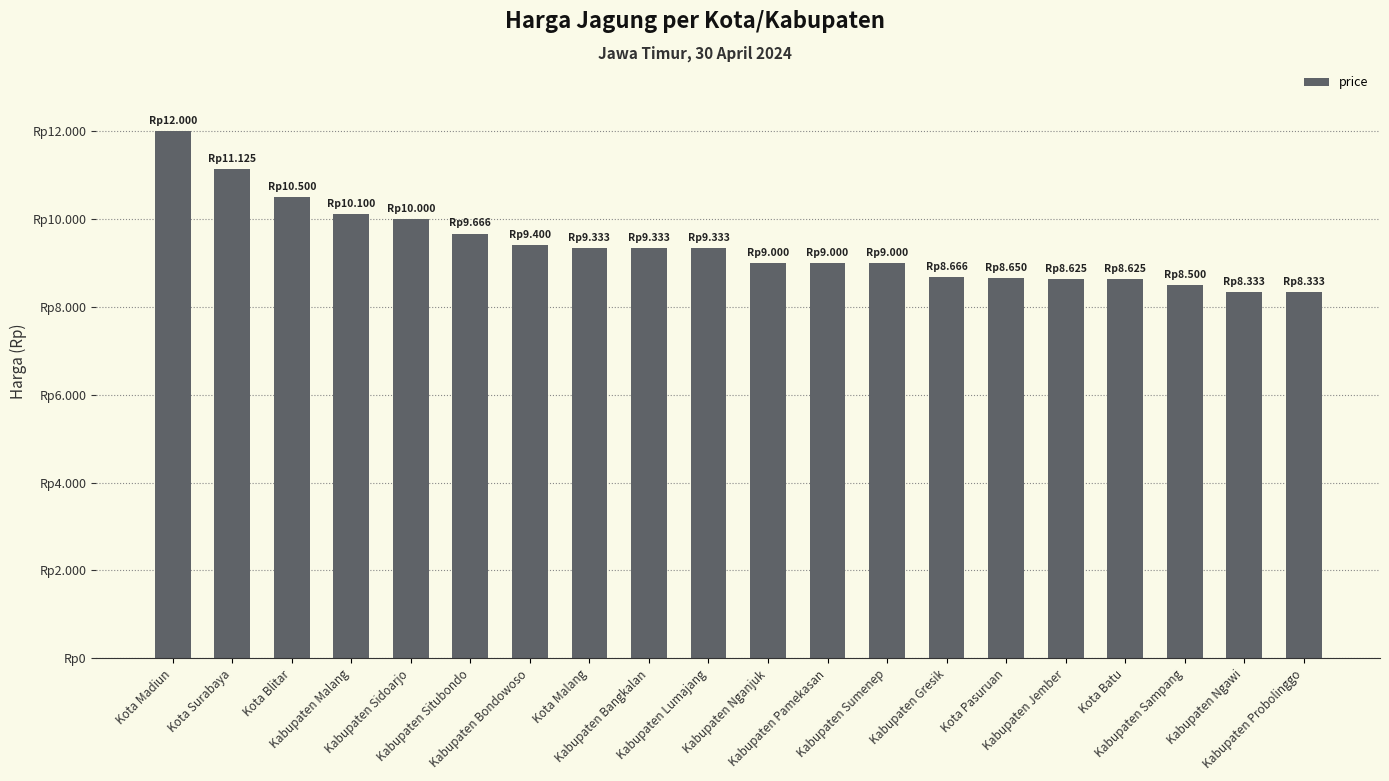

Does the chart contain any negative values?

No